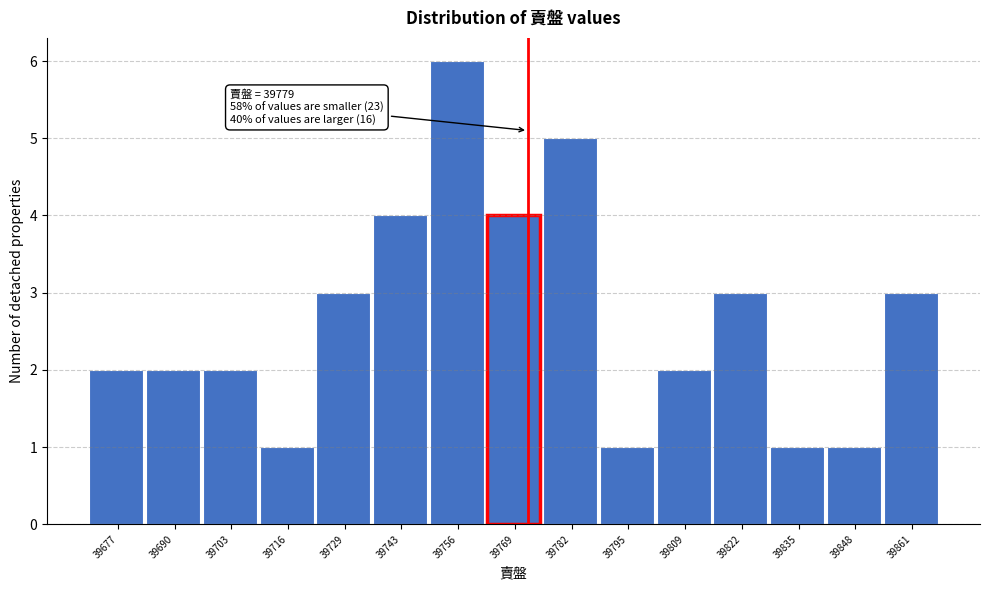

Reading left to right, extract all data points from this chart.

2	2	2	1	3	4	6	4	5	1	2	3	1	1	3